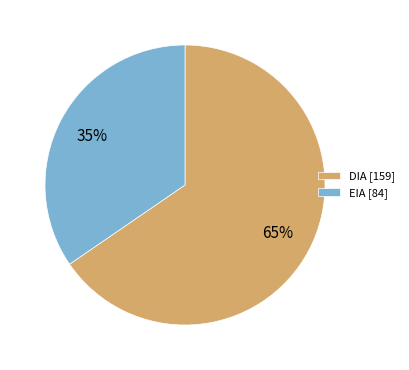

Which category has the biggest portion of the pie?

DIA